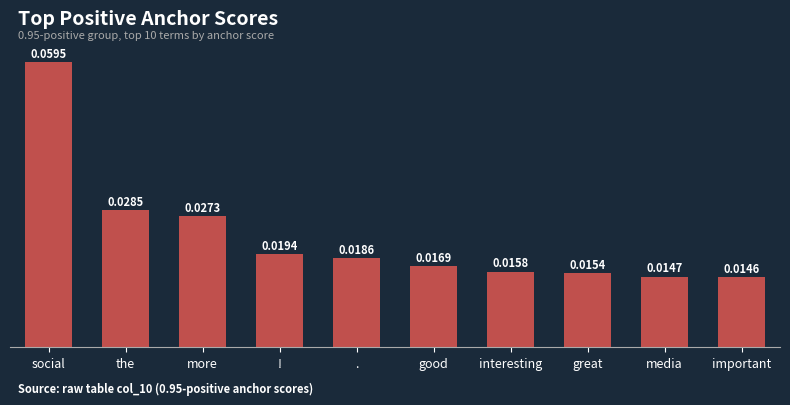

At which category does the chart reach its minimum across all series?

important